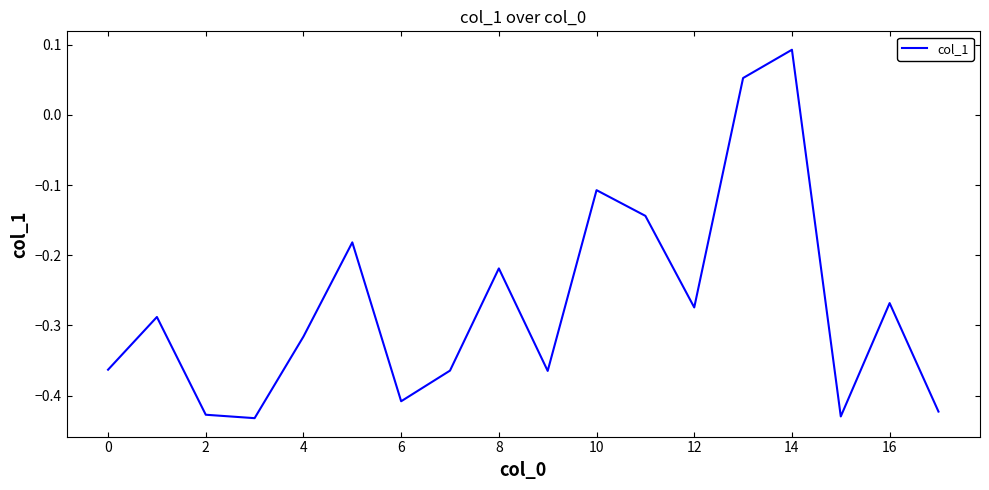

What is the difference between the maximum and minimum values?

0.5